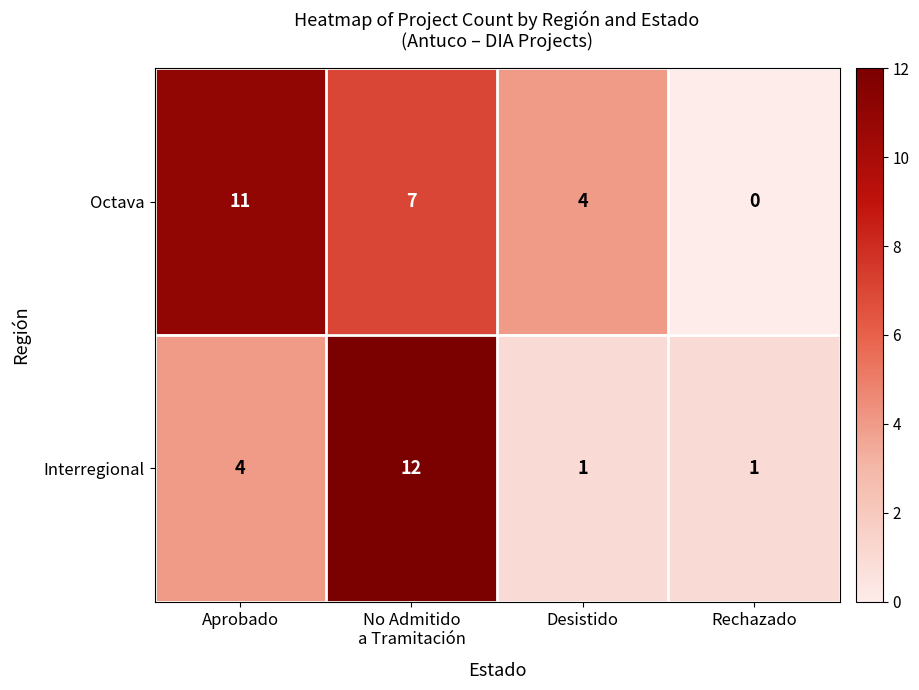

At which category does the chart reach its minimum across all series?

Rechazado